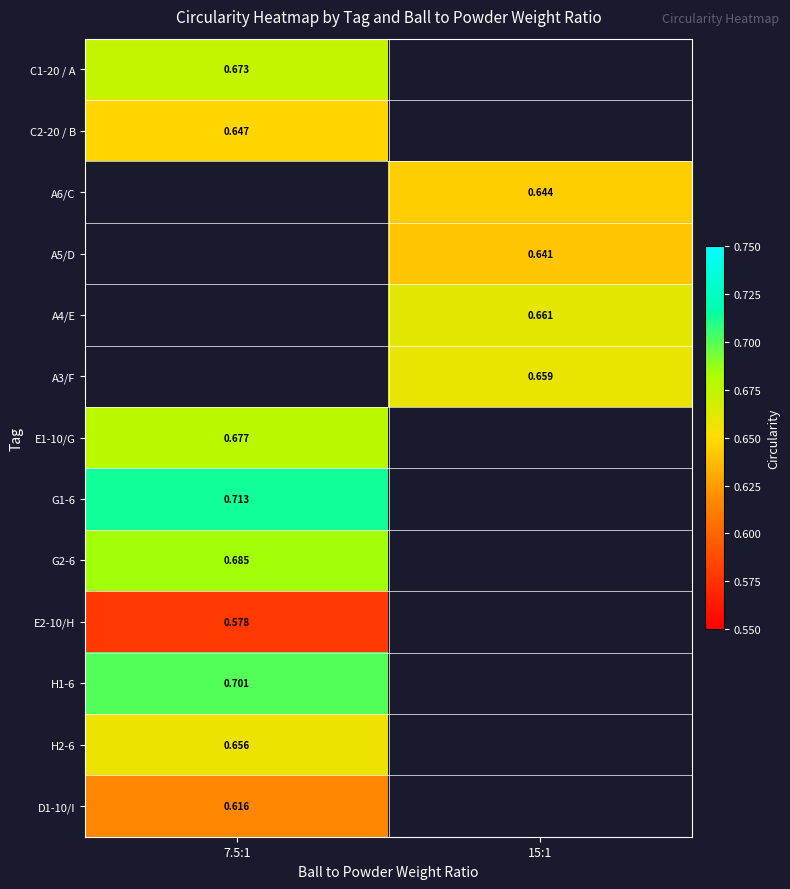

How many positive values does the C1-20 / A series have?

1